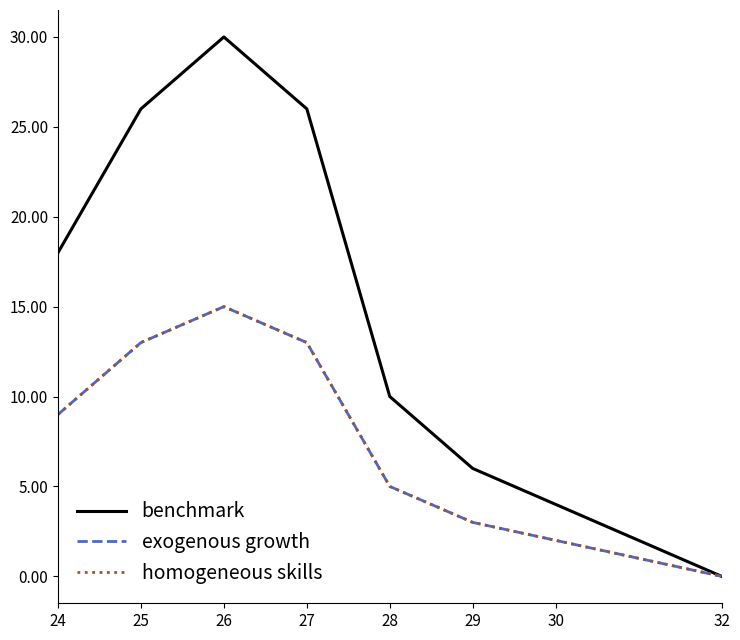

Does the chart have visible grid lines?

No